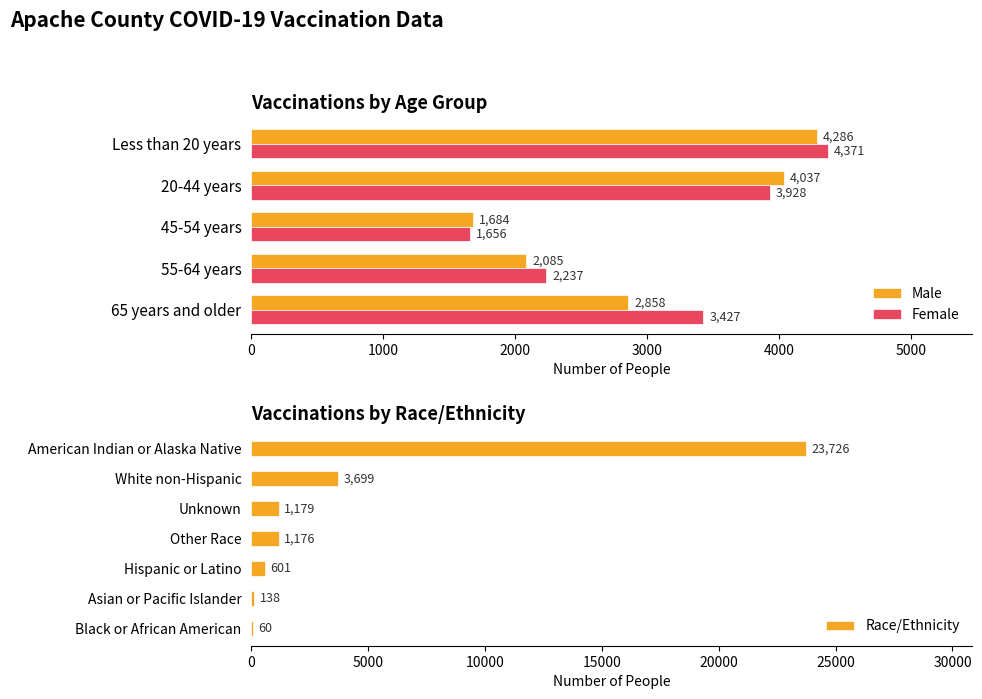

Rank the categories by Male value from highest to lowest.

Less than 20 years, 20-44 years, 65 years and older, 55-64 years, 45-54 years